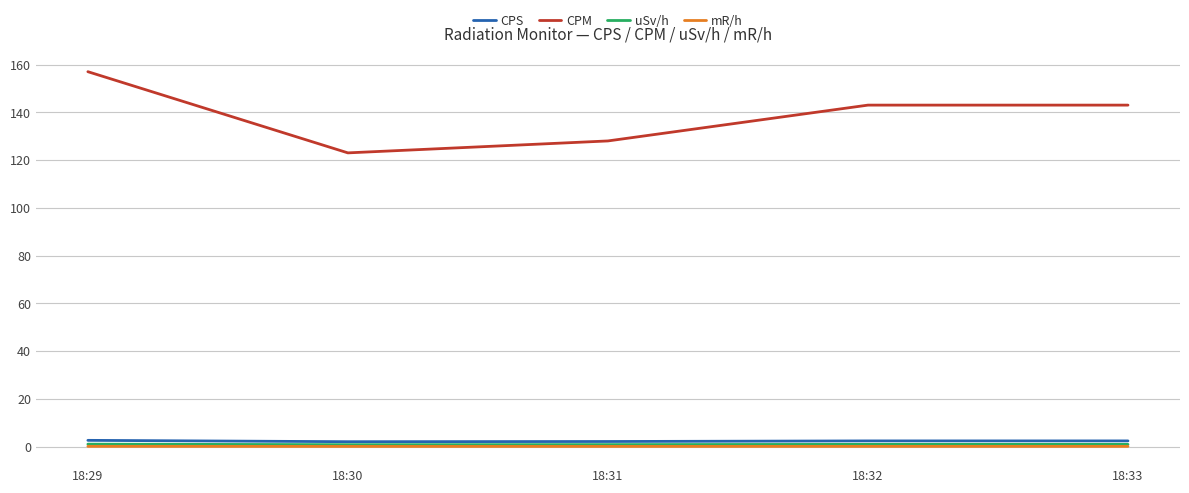

Is the value of mR/h at 18:32 greater than the value of CPM at 18:33?

No